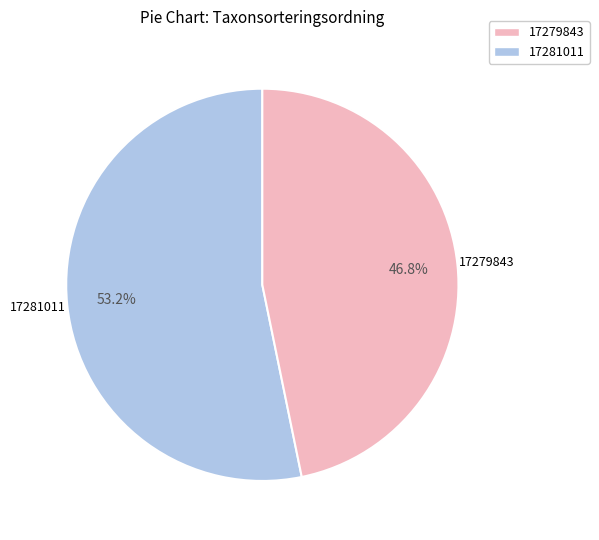

Does any single category account for the majority?

Yes